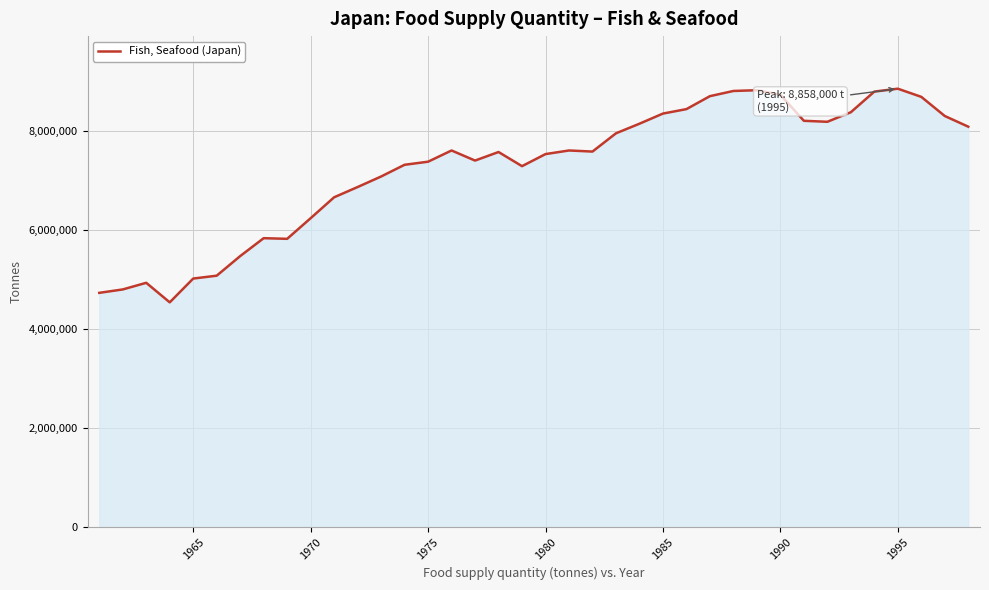

What is the sum of all values?

275923000